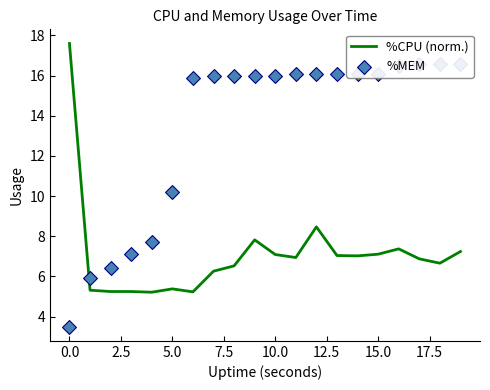

Which series reaches the minimum Y coordinate?

%MEM